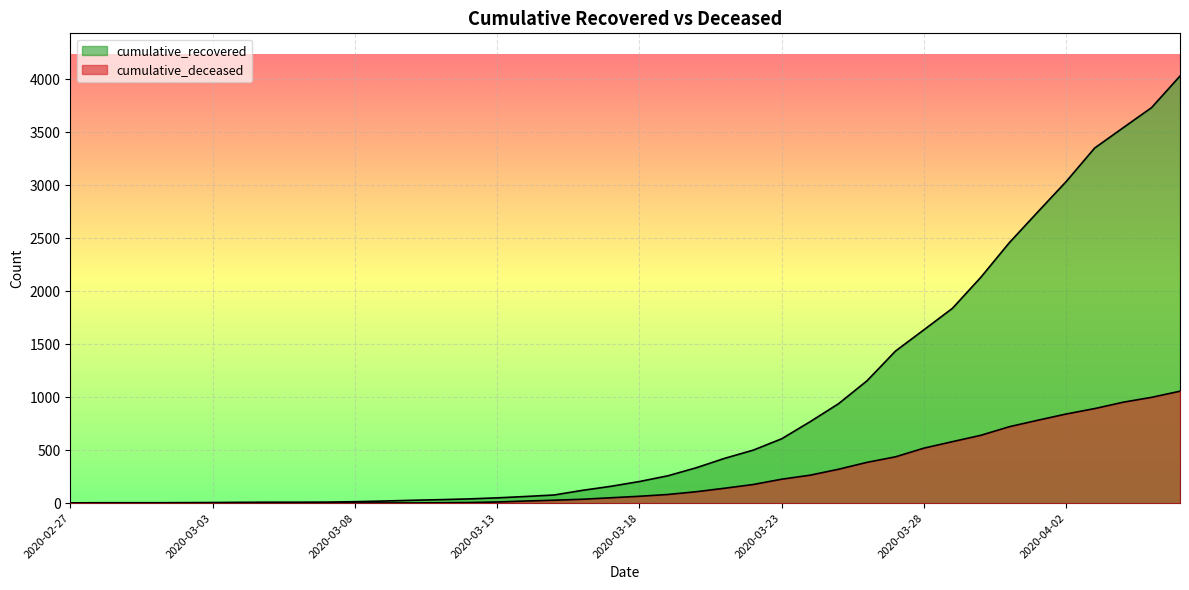

Which label corresponds to the largest value in the chart?

2020-04-06